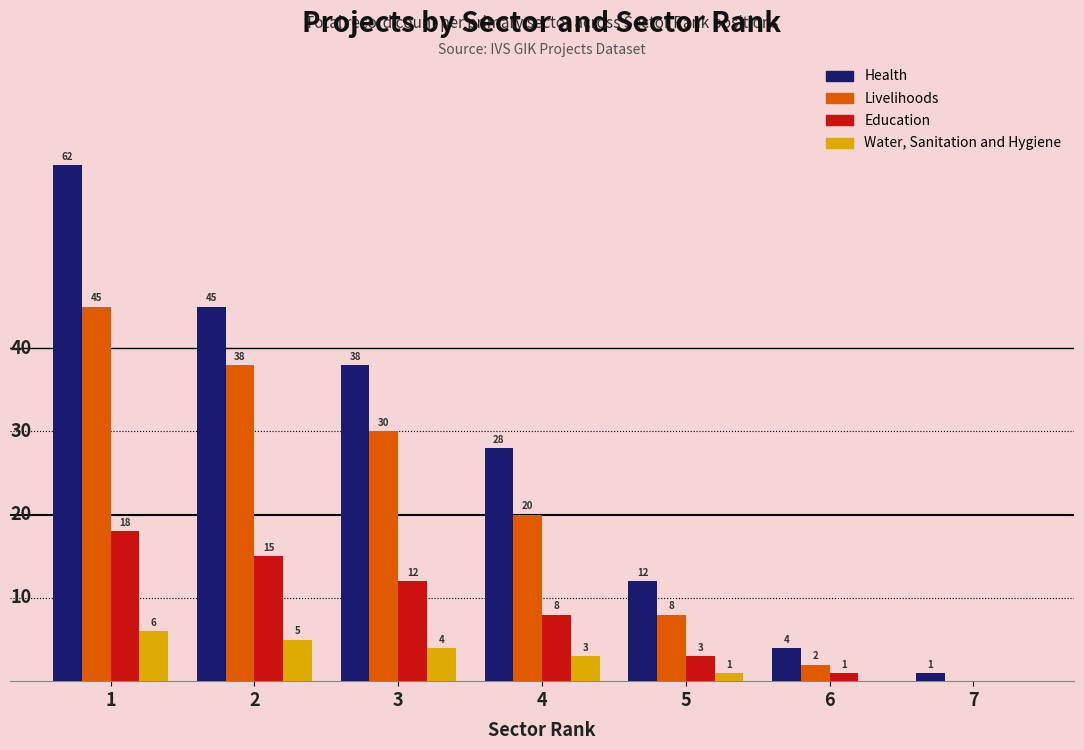

What is the sum of the Health values at 1 and 6?

66